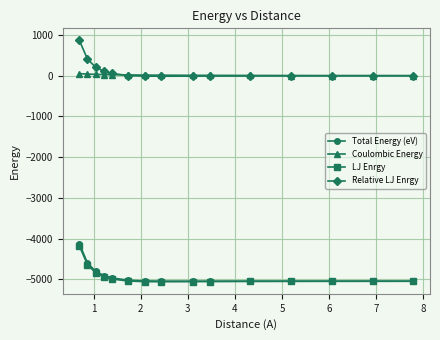

What is the value of the Total Energy (eV) point at the 5th from the left?

-4965.6